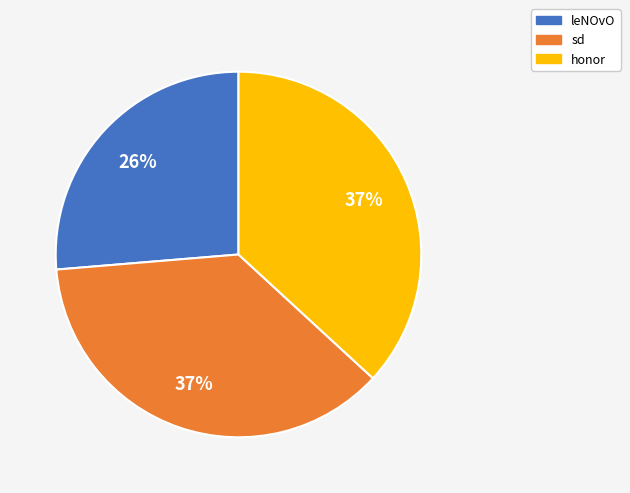

Is leNOvO the majority of the pie?

No